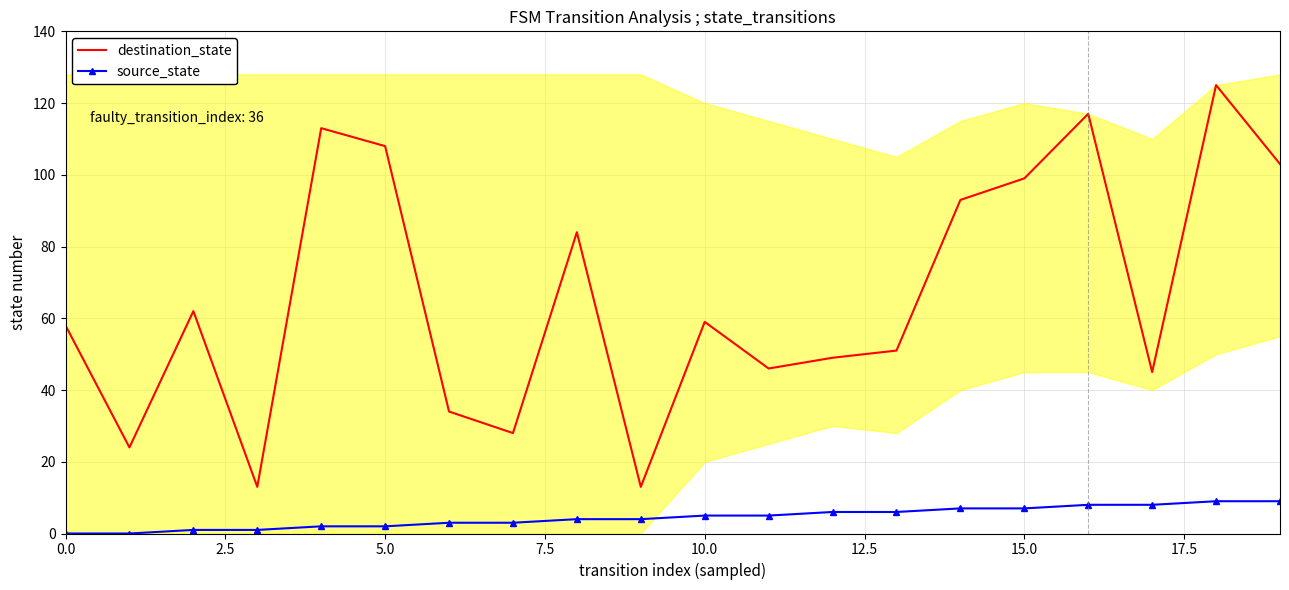

True or false: destination_state and source_state intersect in this chart.

False